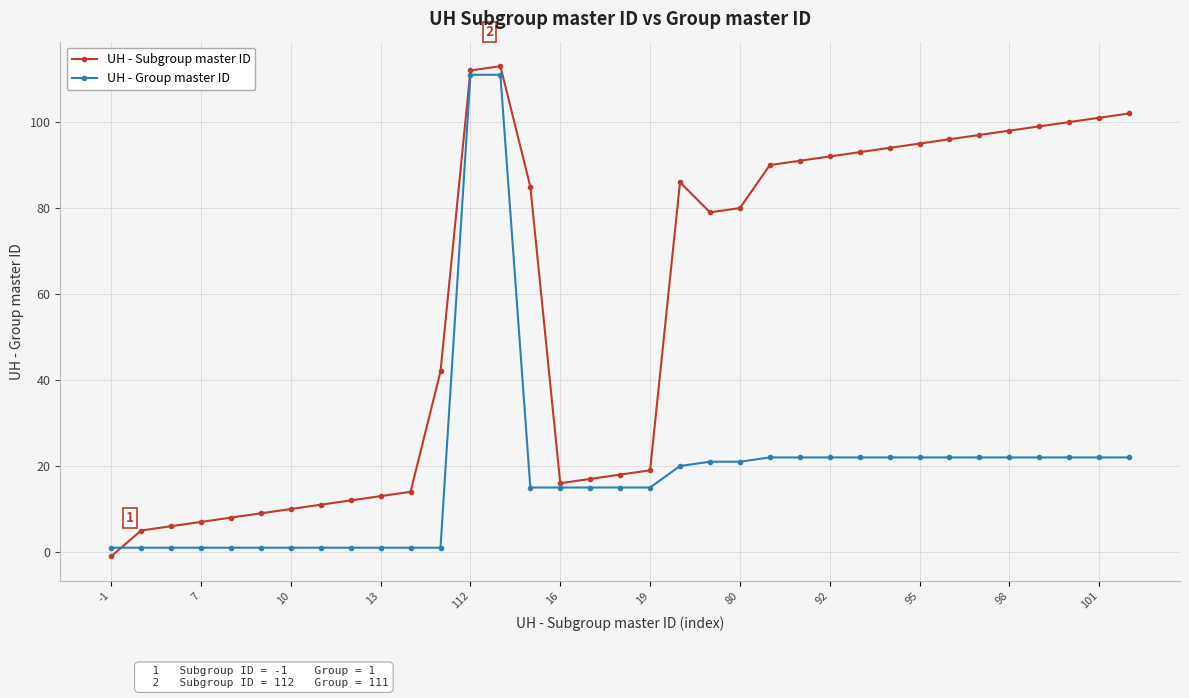

What is the value of the UH - Subgroup master ID point at the 30th from the left?

97